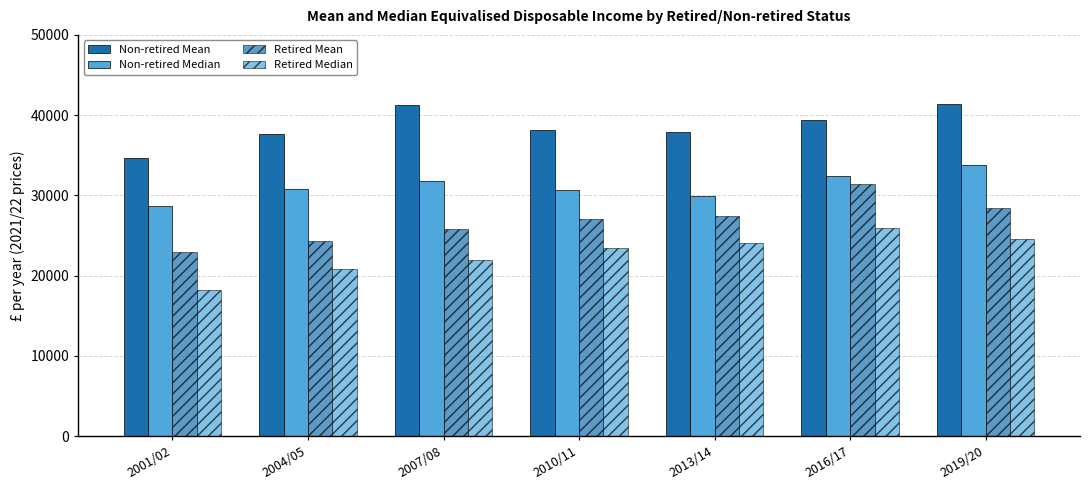

What is the value of the Retired Mean bar at the 6th from the left?

31406